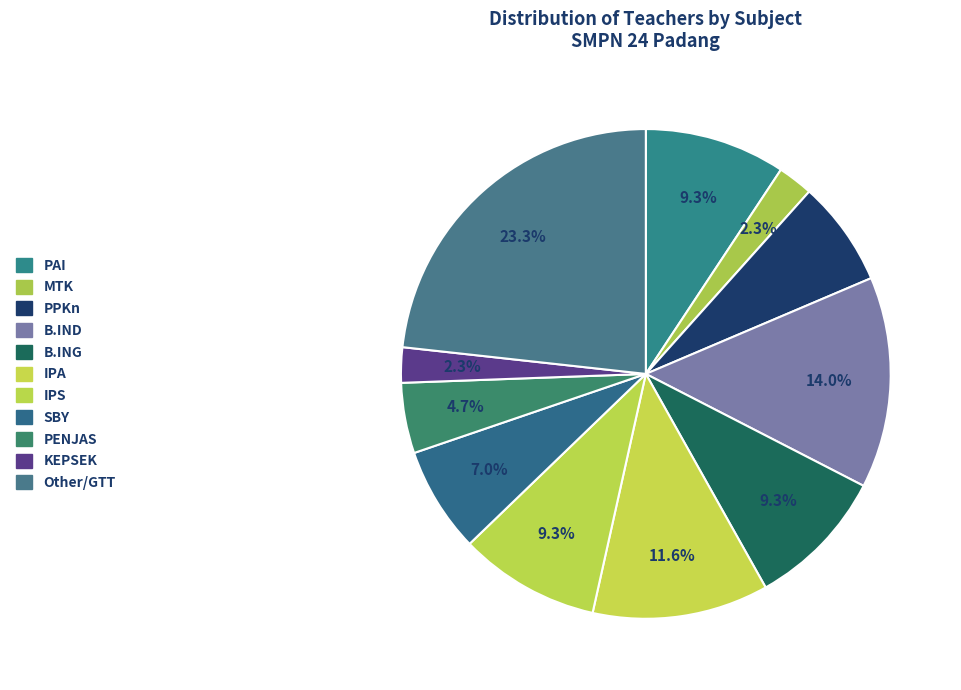

Is it true that PAI is 1% of the pie?

False